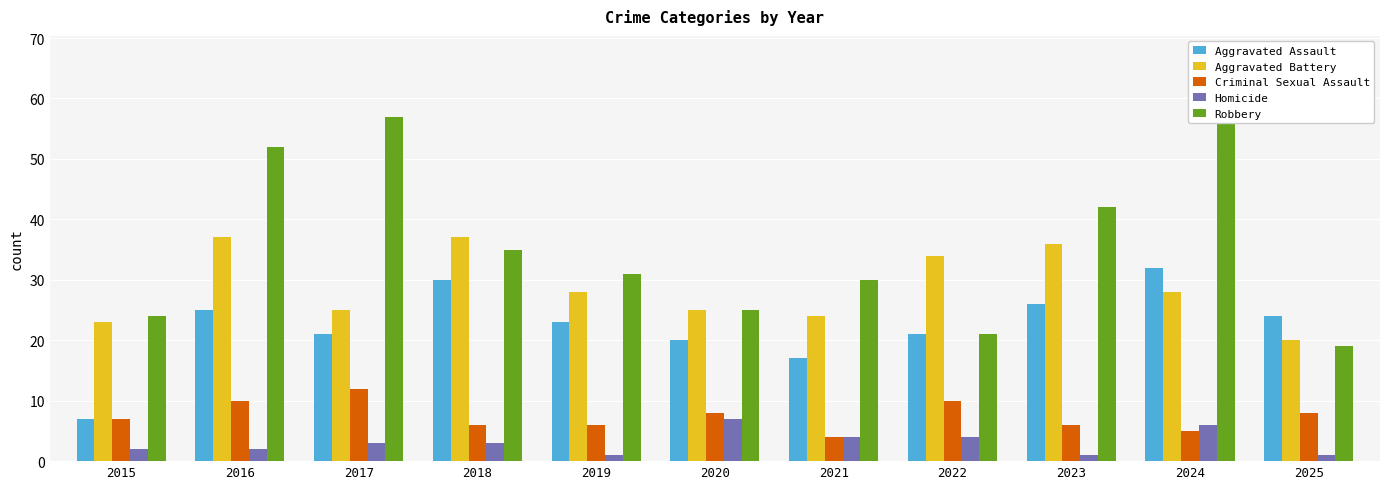

The Aggravated Assault series shows 12 at 2023. True or false?

False